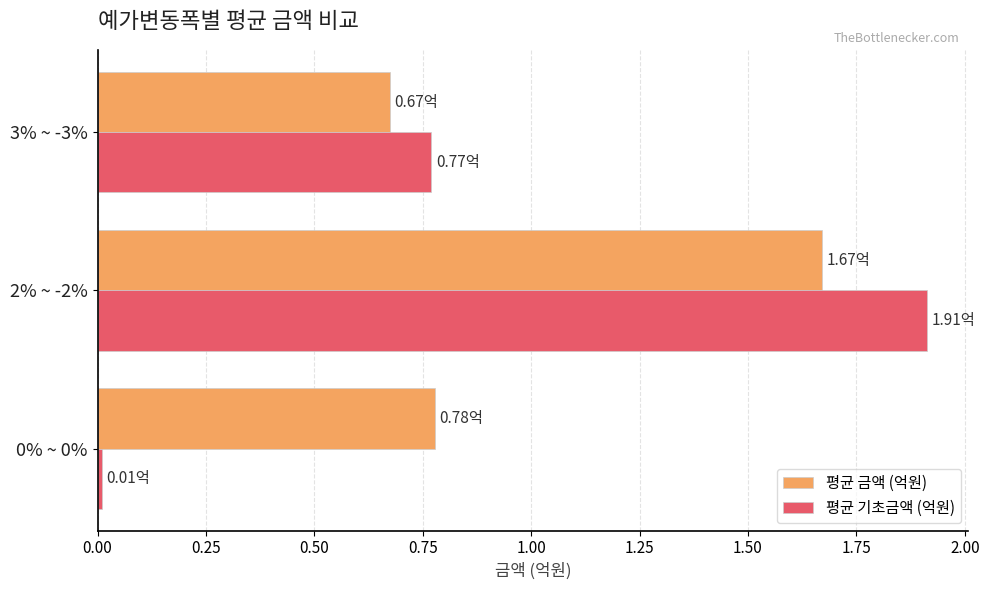

What is the maximum value for 평균 기초금액 (억원)?

1.9